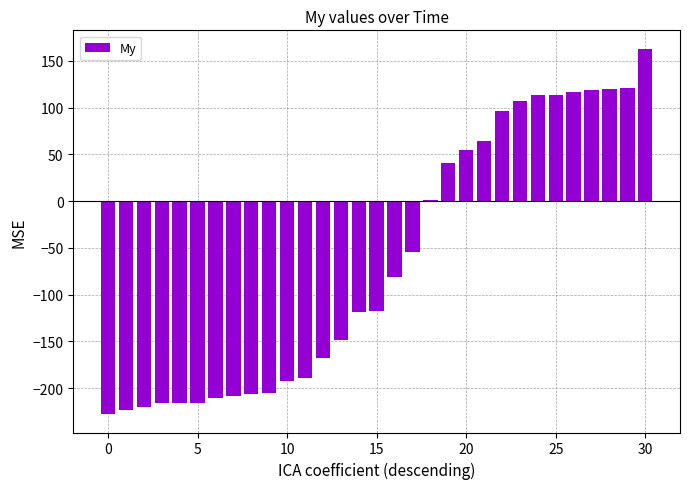

Does the chart contain stacked bars?

No